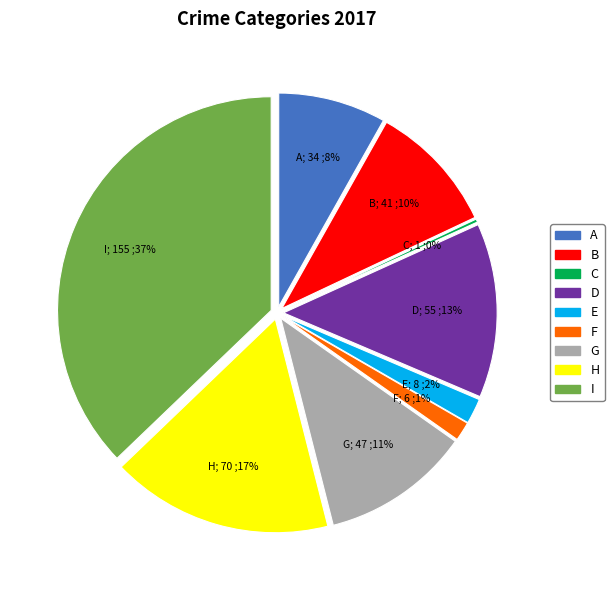

How many segments does this pie chart have?

9